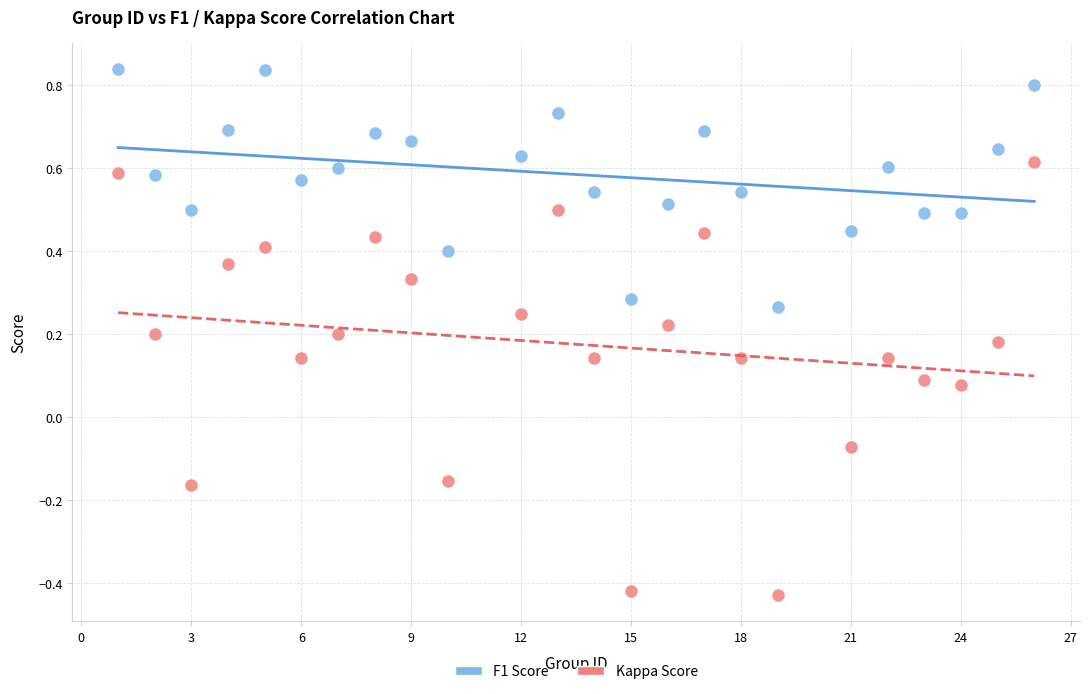

Which series contains the lowest Y value?

Kappa Score